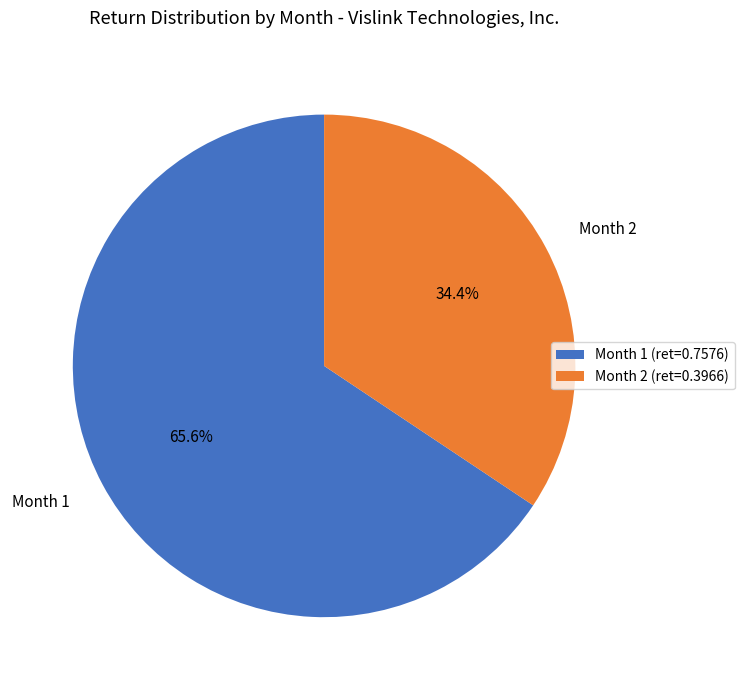

Which has a higher value, Month 1 or Month 2?

Month 1